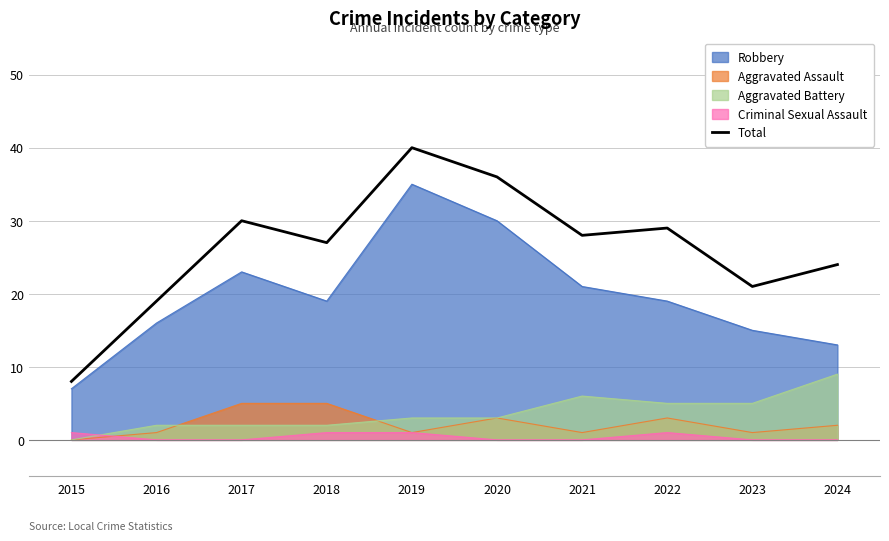

Reading right to left, list all the values displayed in this chart.

2024=24	2023=21	2022=29	2021=28	2020=36	2019=40	2018=27	2017=30	2016=19	2015=8